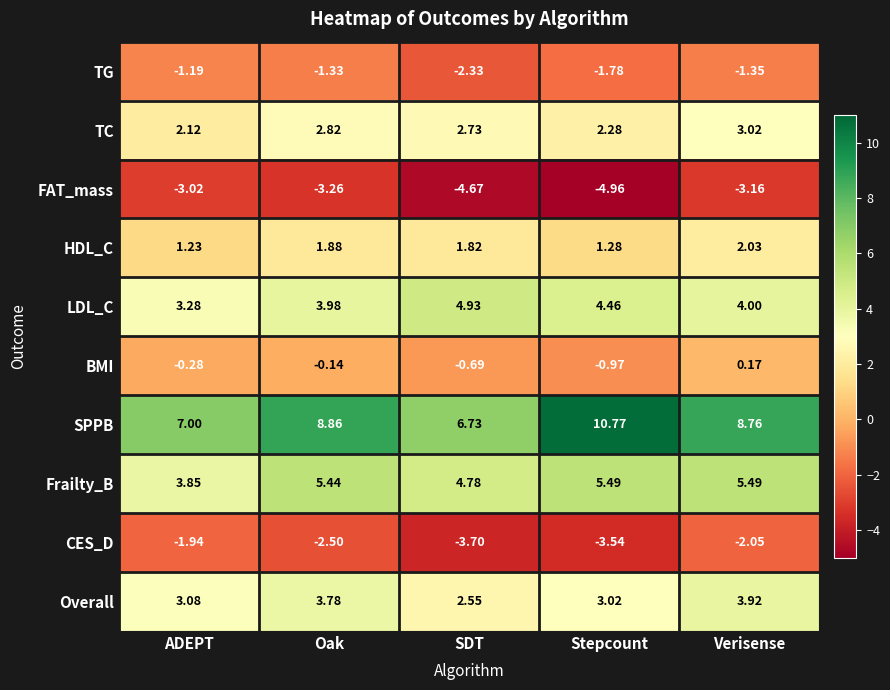

Which series changed the most between SDT and Verisense?

SPPB